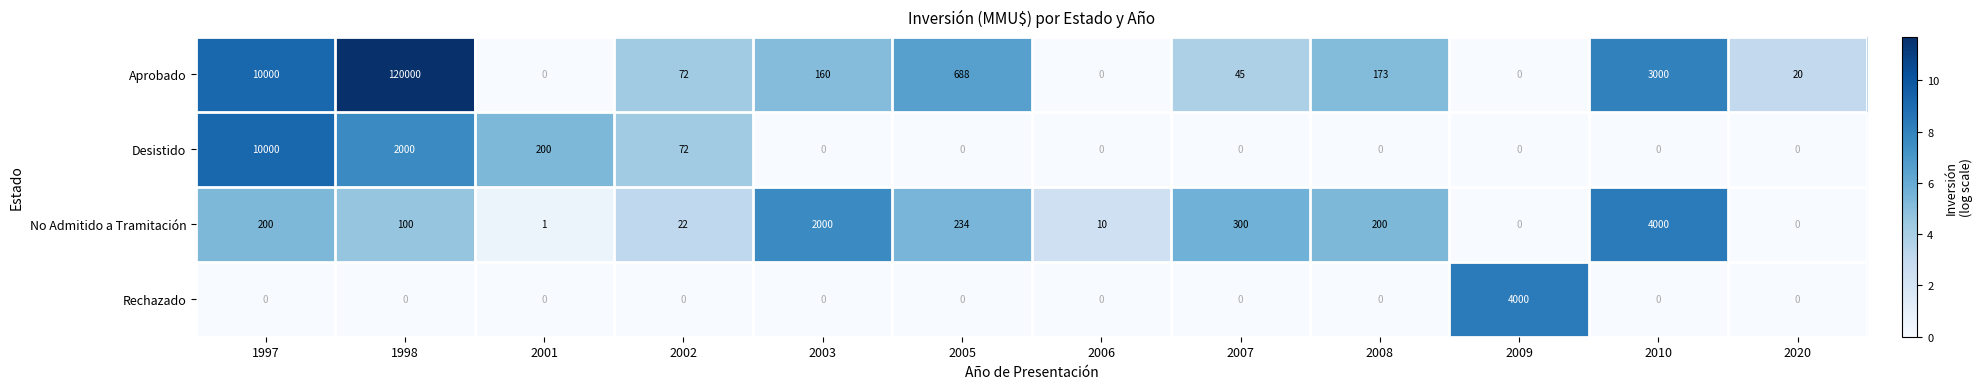

At how many categories does at least one series exceed 7?

12